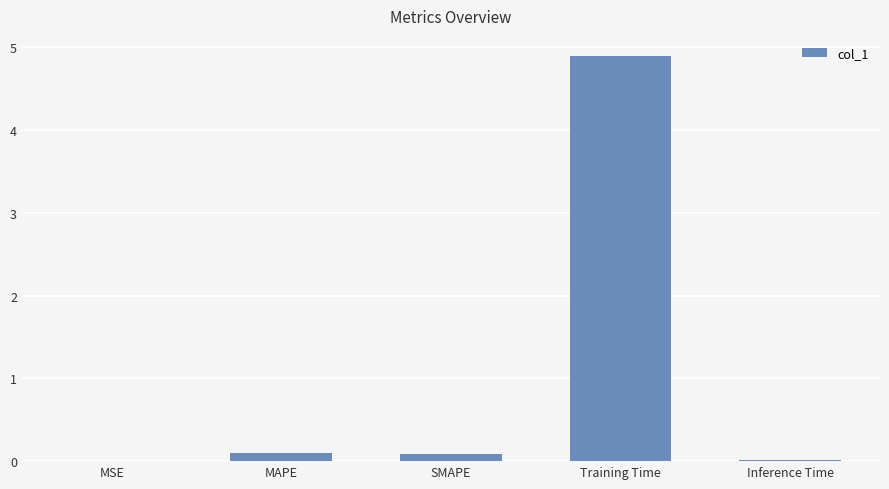

True or false: the data shows 0.1 at SMAPE.

True